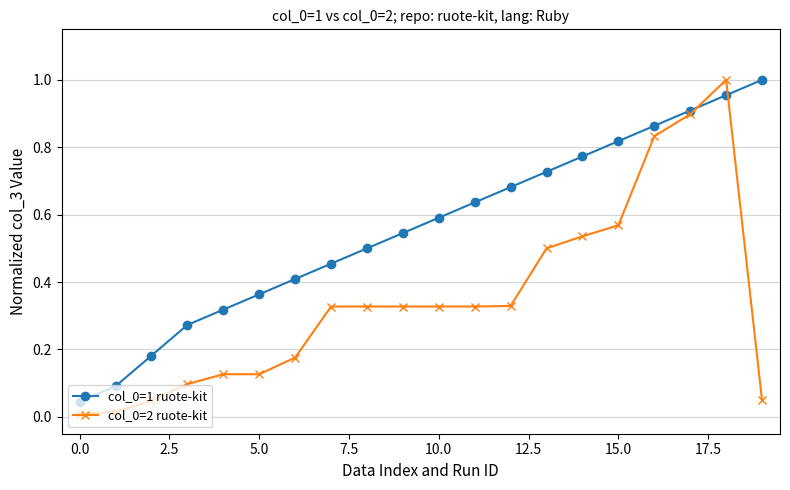

True or false: col_0=1 ruote-kit has more than 1 interior local peaks.

False